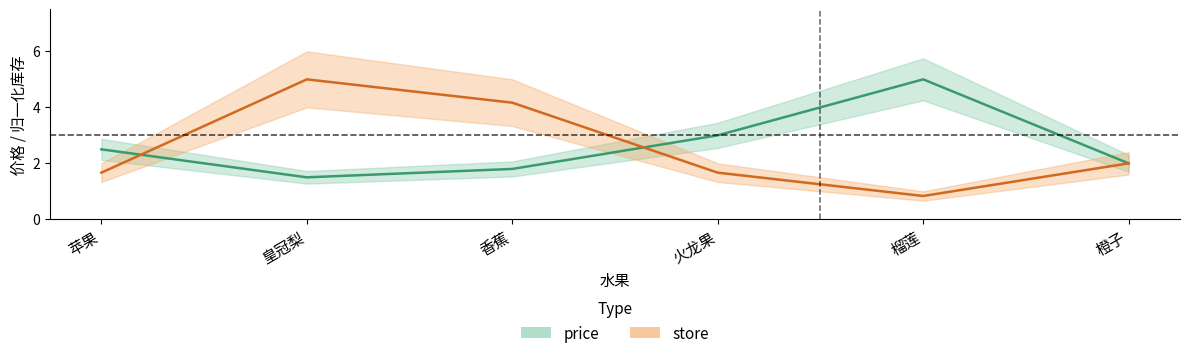

What is the minimum value for price?

1.5